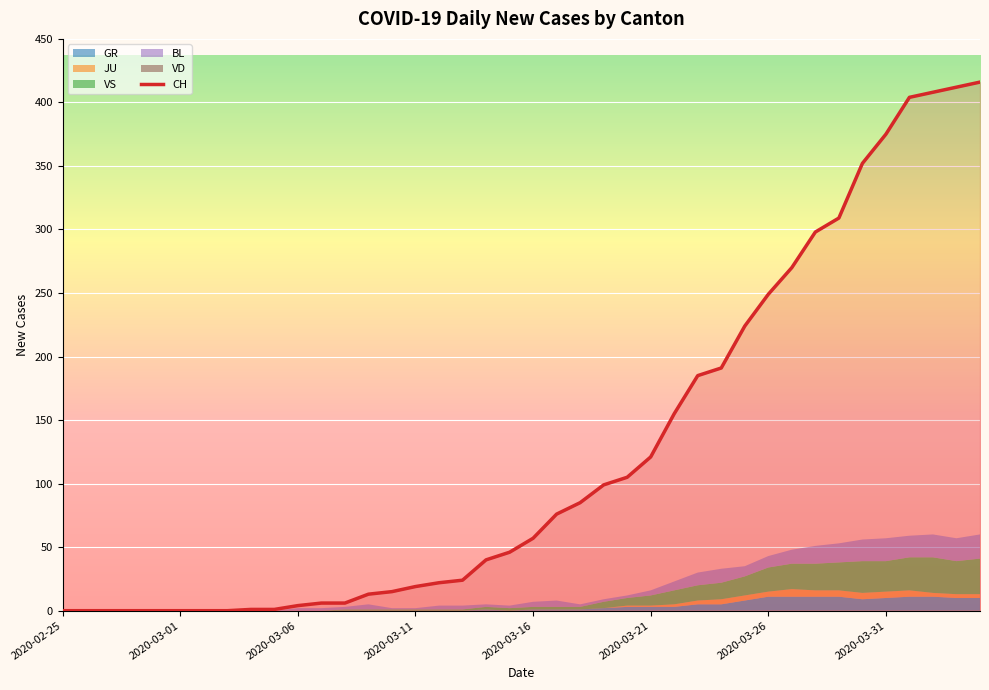

Count the number of categories in the chart.

40